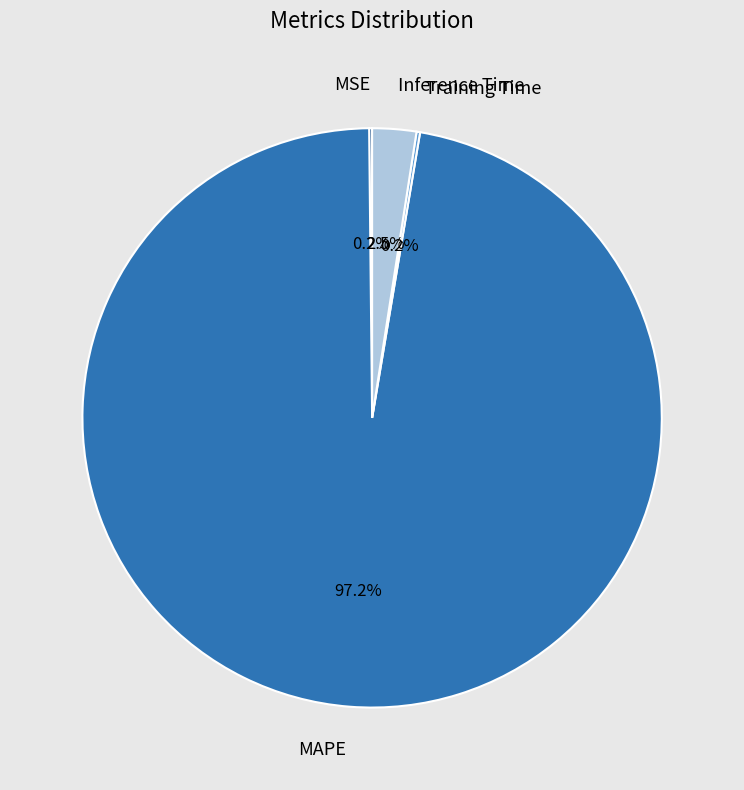

Do Inference Time and MAPE together represent more than half of the pie?

Yes